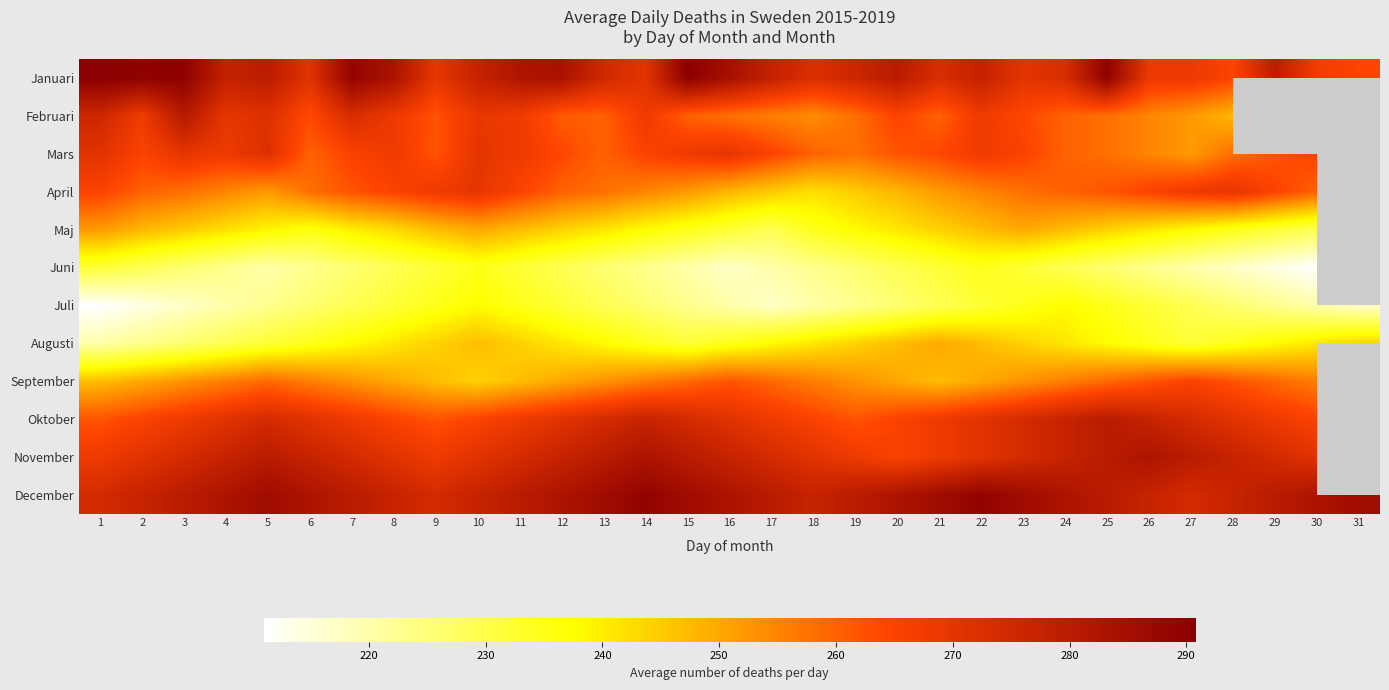

How many December values are between 277 and 286?

26